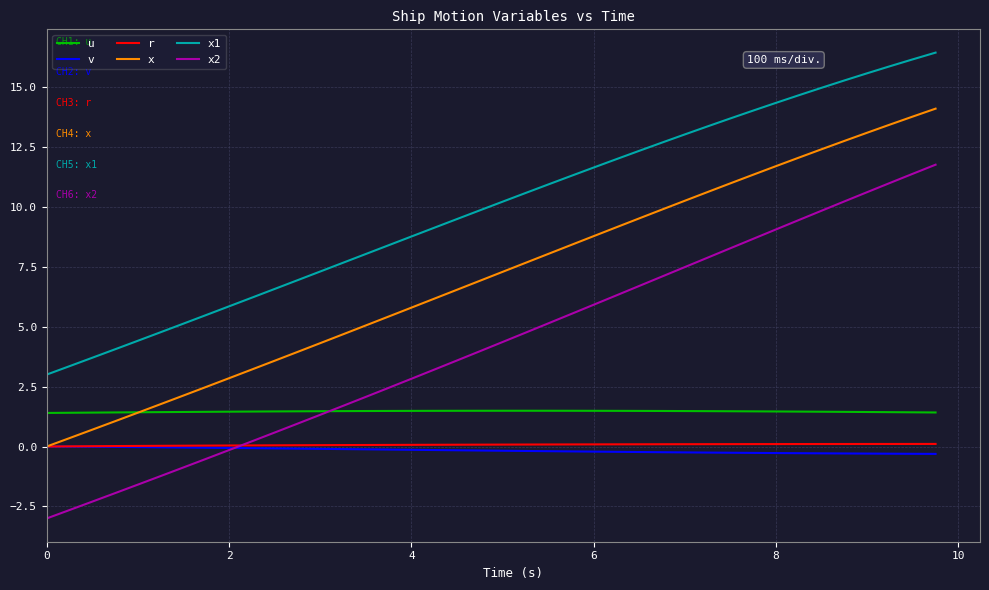

What is the maximum value for u?

1.5